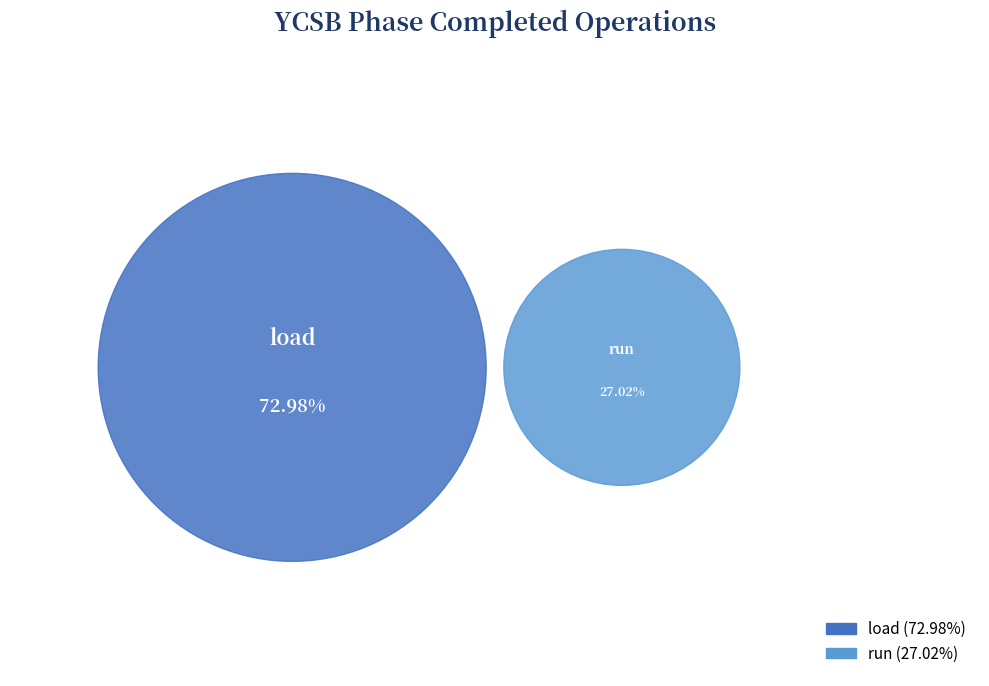

What is the change in value from load to run?

-3089528